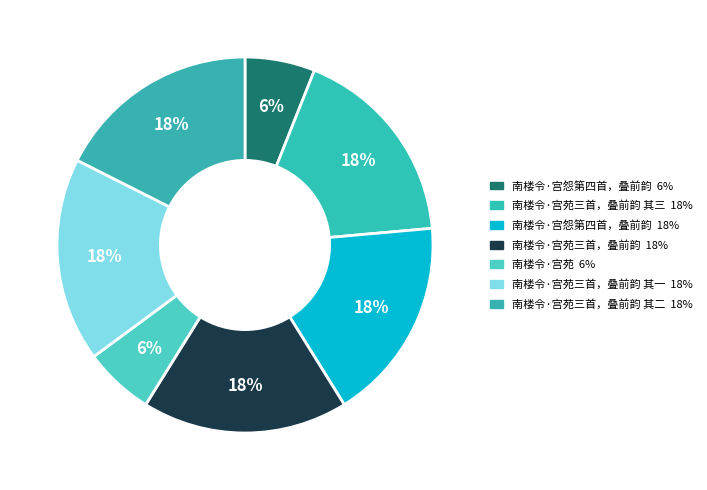

Which category has the smallest portion of the pie?

南楼令·宫苑